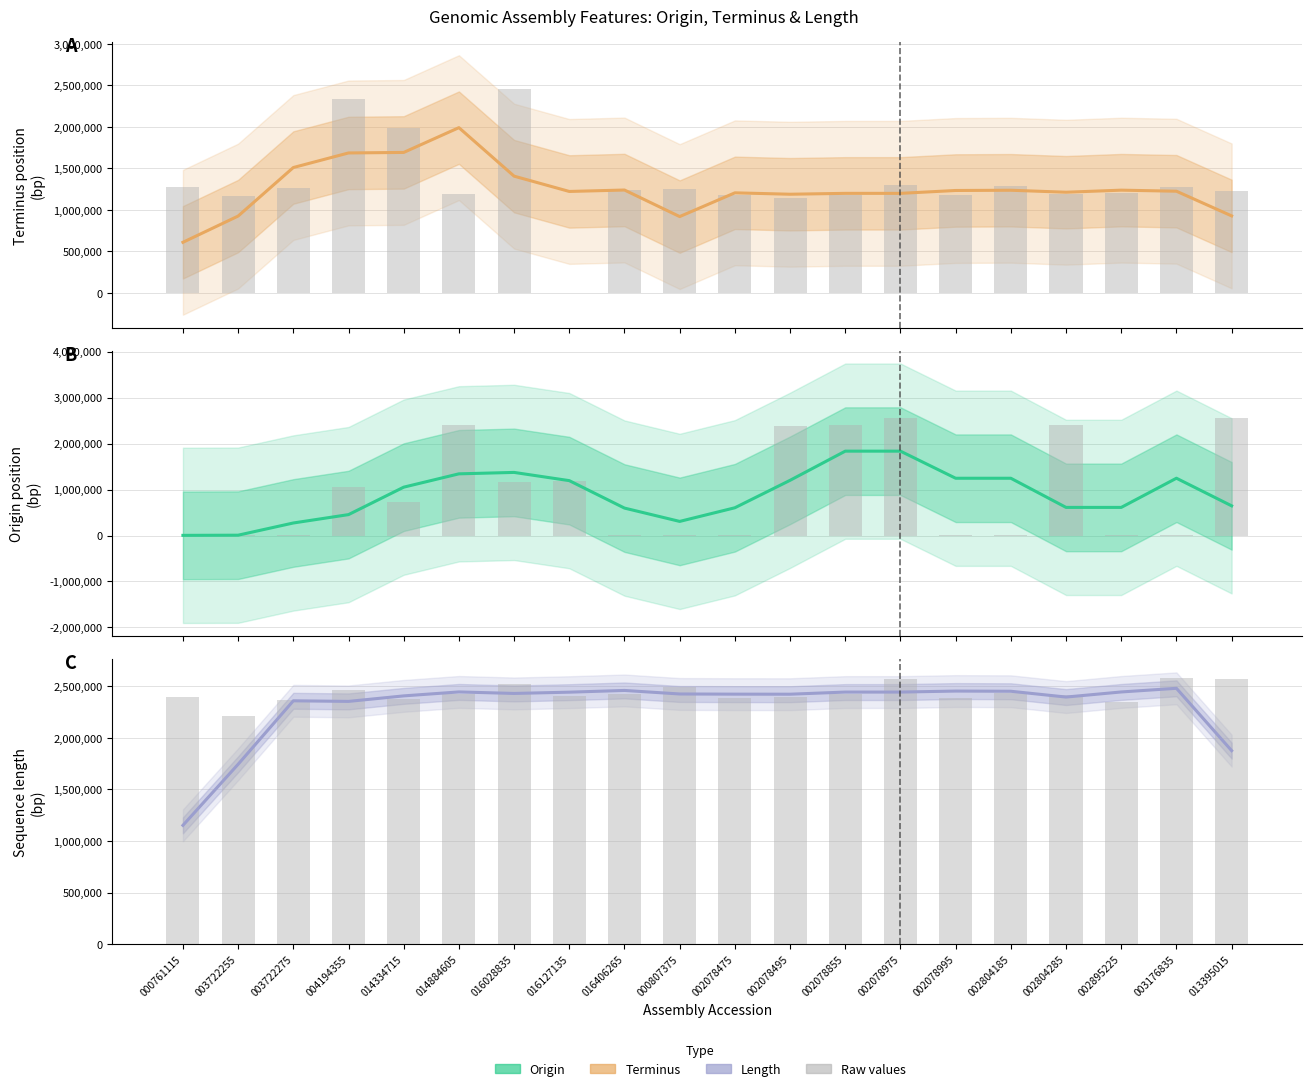

Which series has the widest spread of values?

Origin